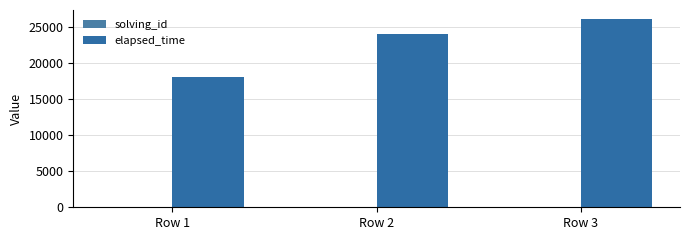

The value of elapsed_time at Row 2 is 8010. True or false?

False